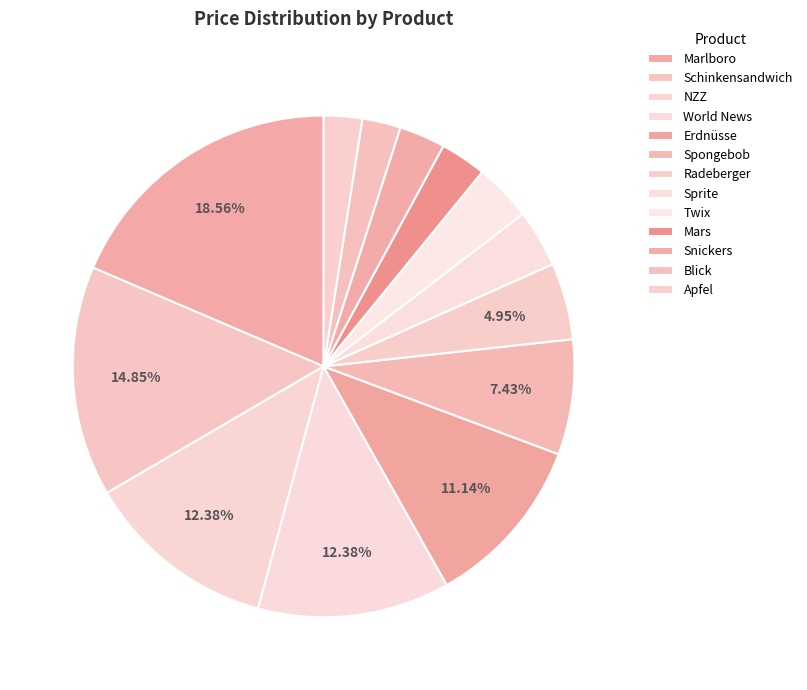

To the nearest percent, what is the difference between the largest and smallest slice percentages?

16%